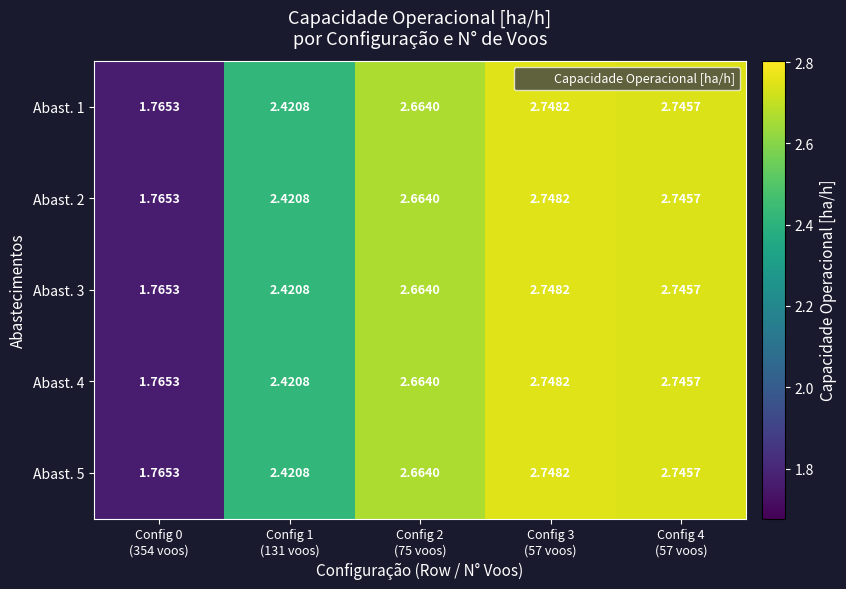

How many values in the Abast. 2 series exceed 2?

4